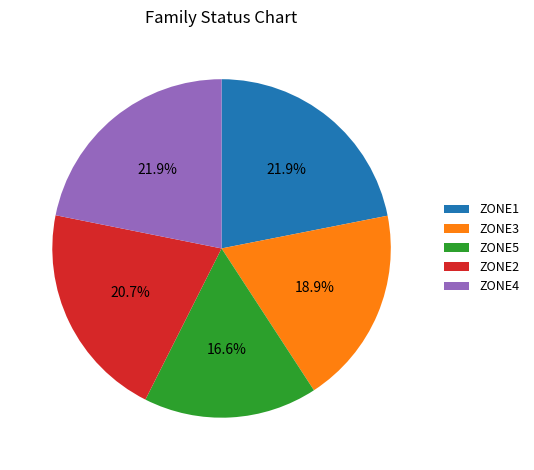

Does ZONE3 represent more than half of the total?

No